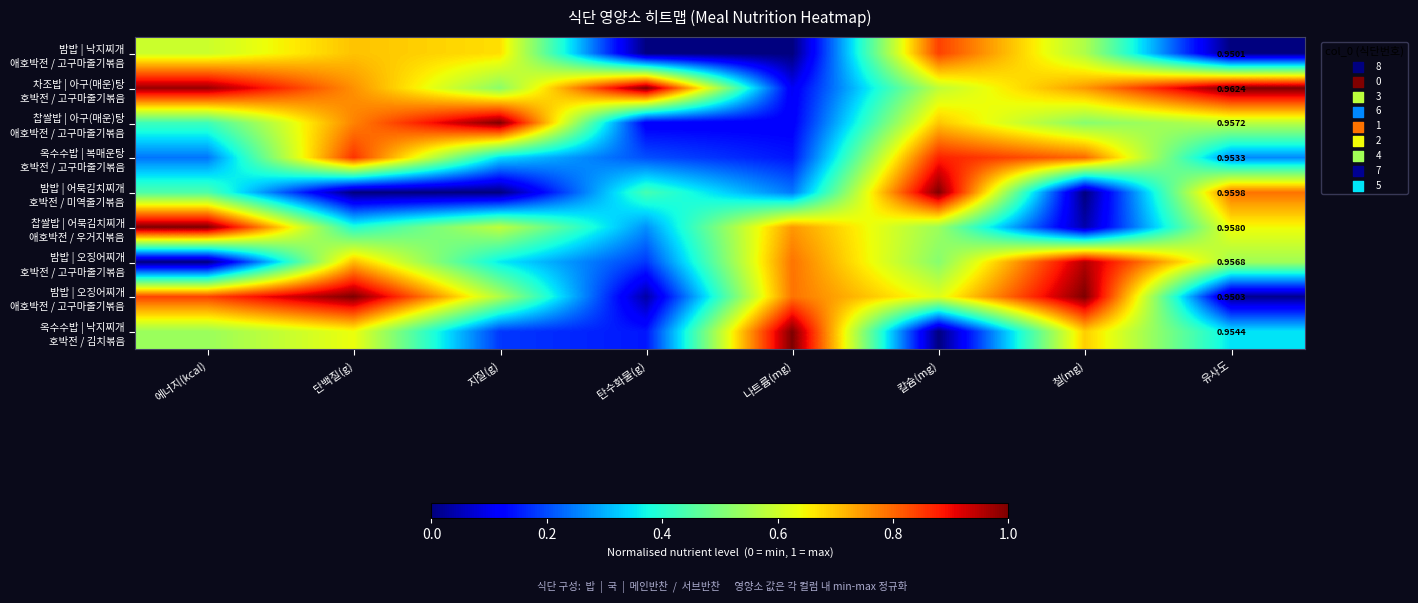

The value of 옥수수밥 | 낙지찌개 호박전 / 김치볶음 at 유사도 is 0.3. True or false?

True